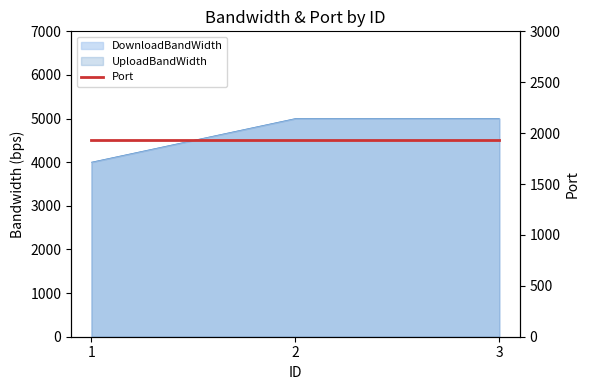

True or false: UploadBandWidth has a value of 5000 at 3.

True